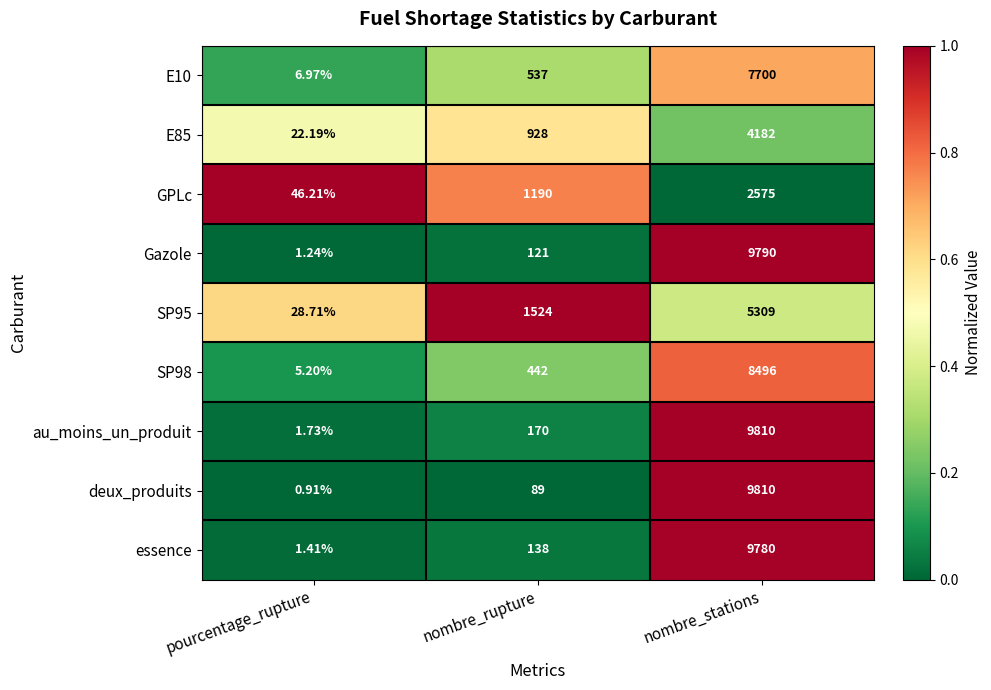

Between pourcentage_rupture and nombre_stations, which series saw the biggest shift?

deux_produits